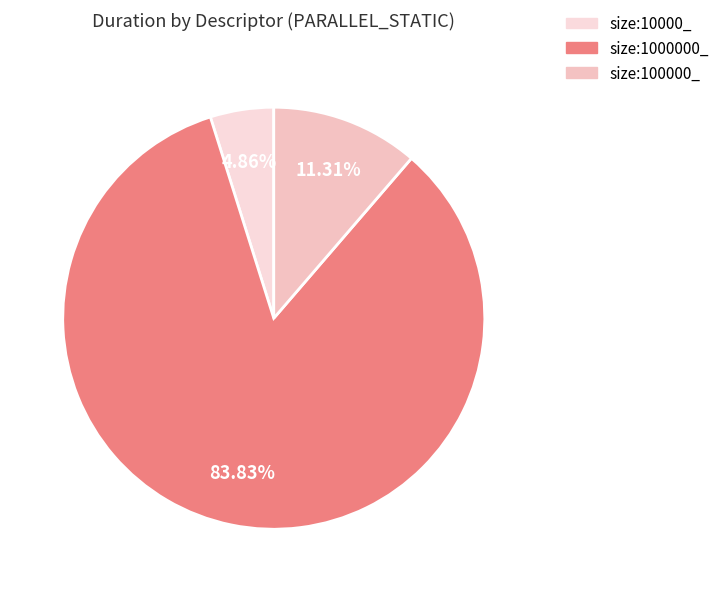

What percentage do size:10000_ and size:100000_ together represent?

16.2%